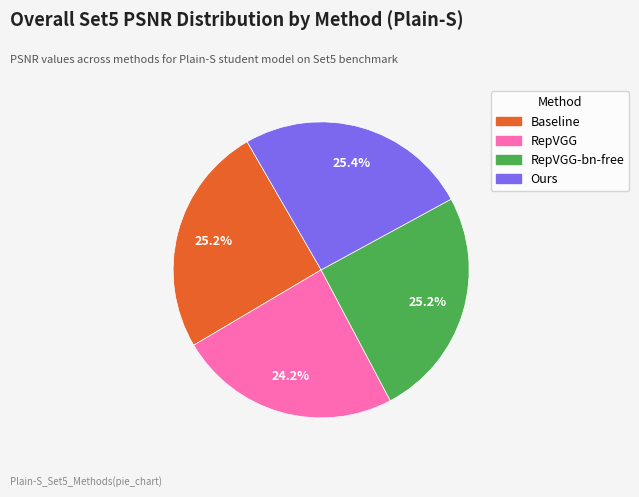

Does any single category account for the majority?

No